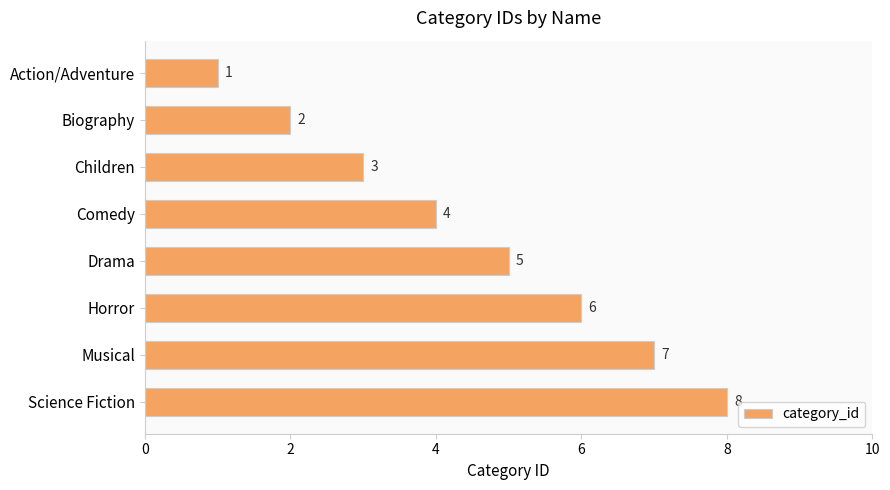

How many categories are shown in the chart?

8